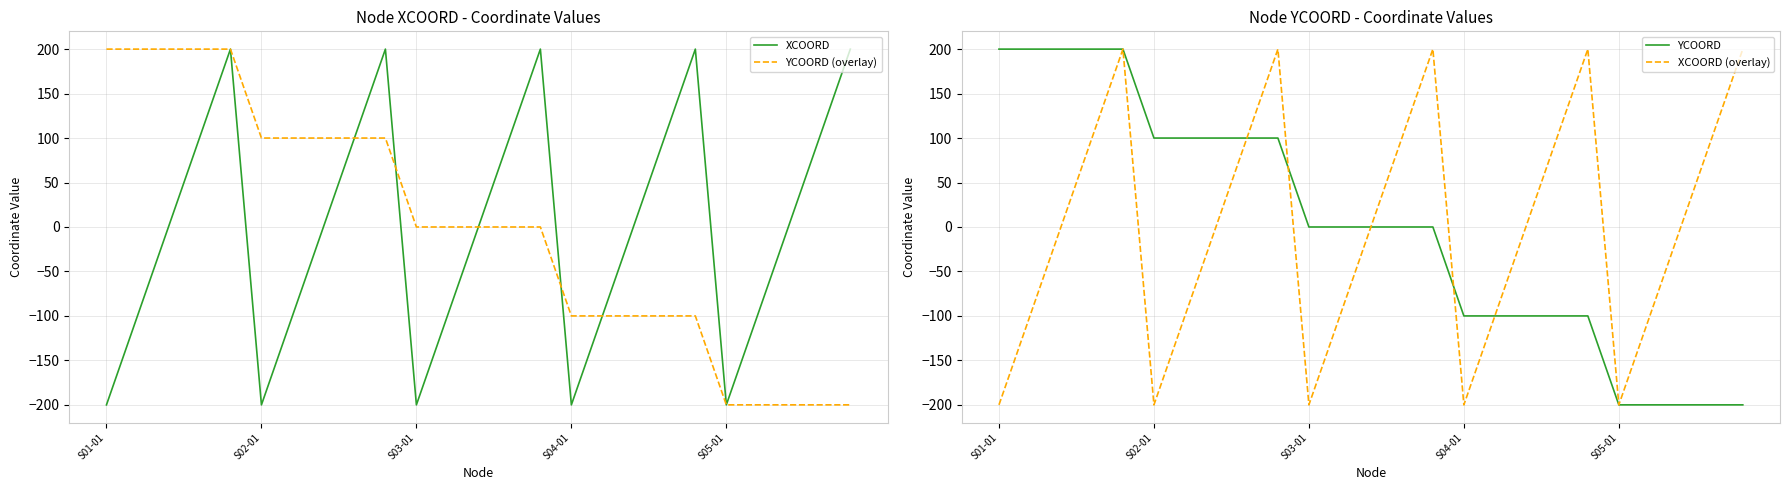

Which series has the largest range (max minus min)?

XCOORD